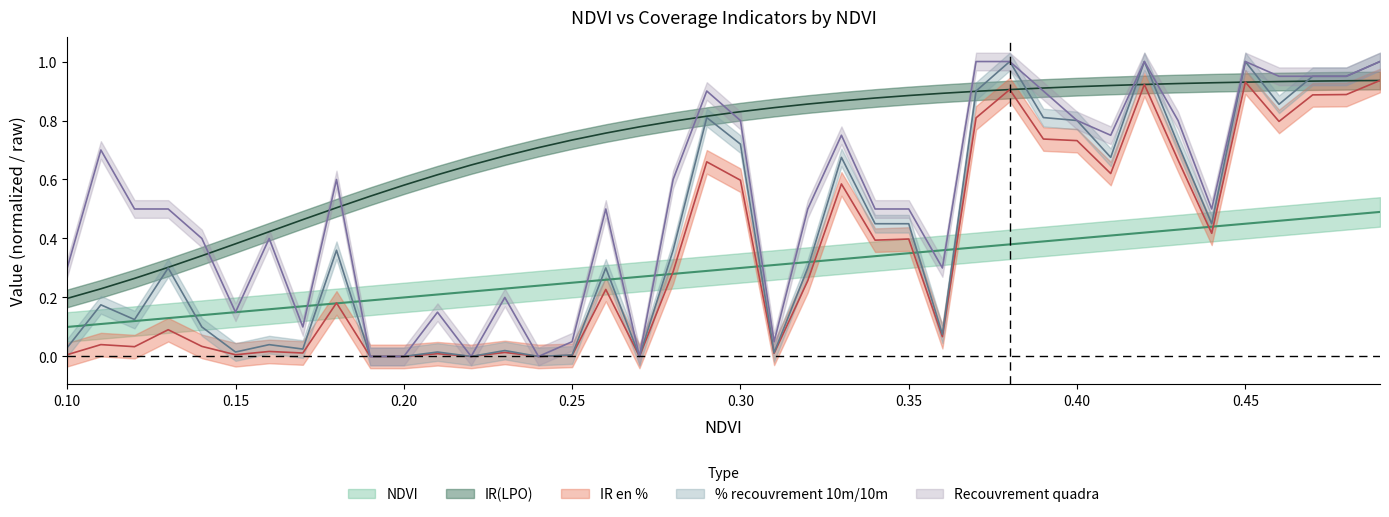

True or false: Recouvrement quadra and % recouvrement cross at least once.

False